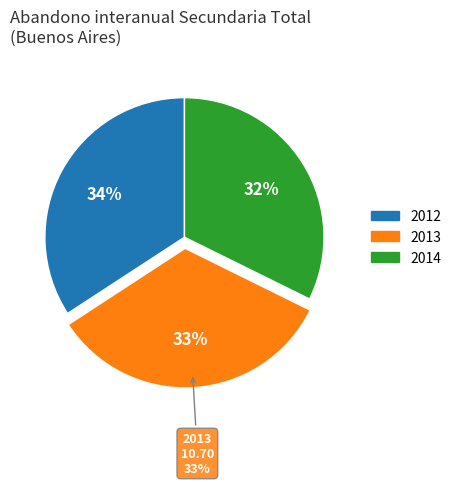

True or false: Buenos Aires 2012 accounts for 8% of the total.

False